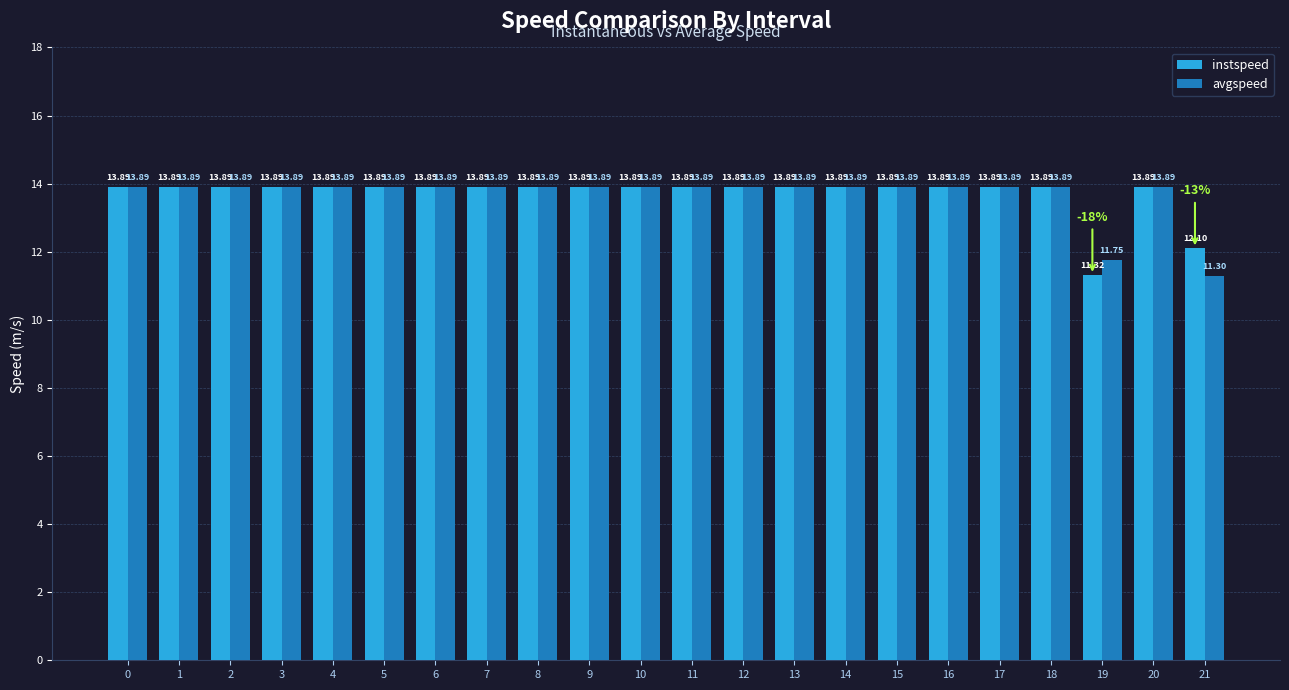

Which series has the largest total across all categories?

instspeed